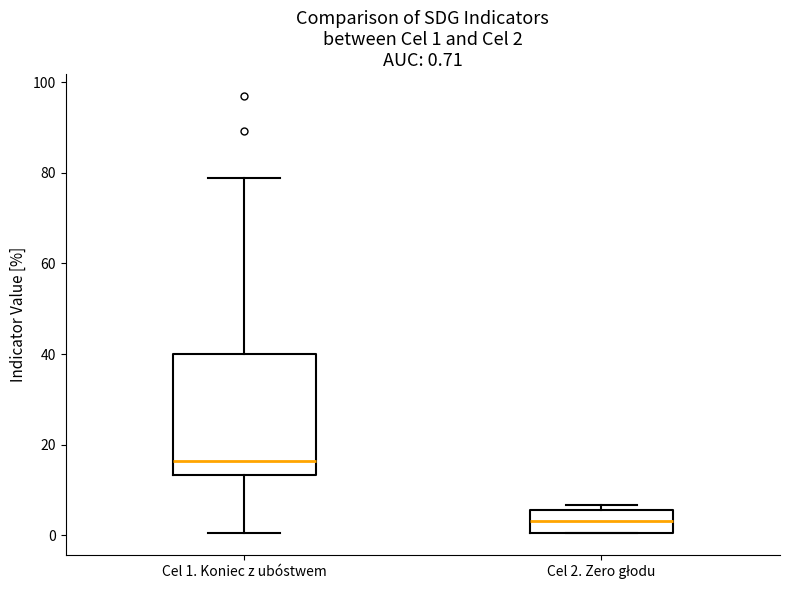

Which box is the tallest, from its lower edge to its upper edge?

Cel 1. Koniec z ubóstwem